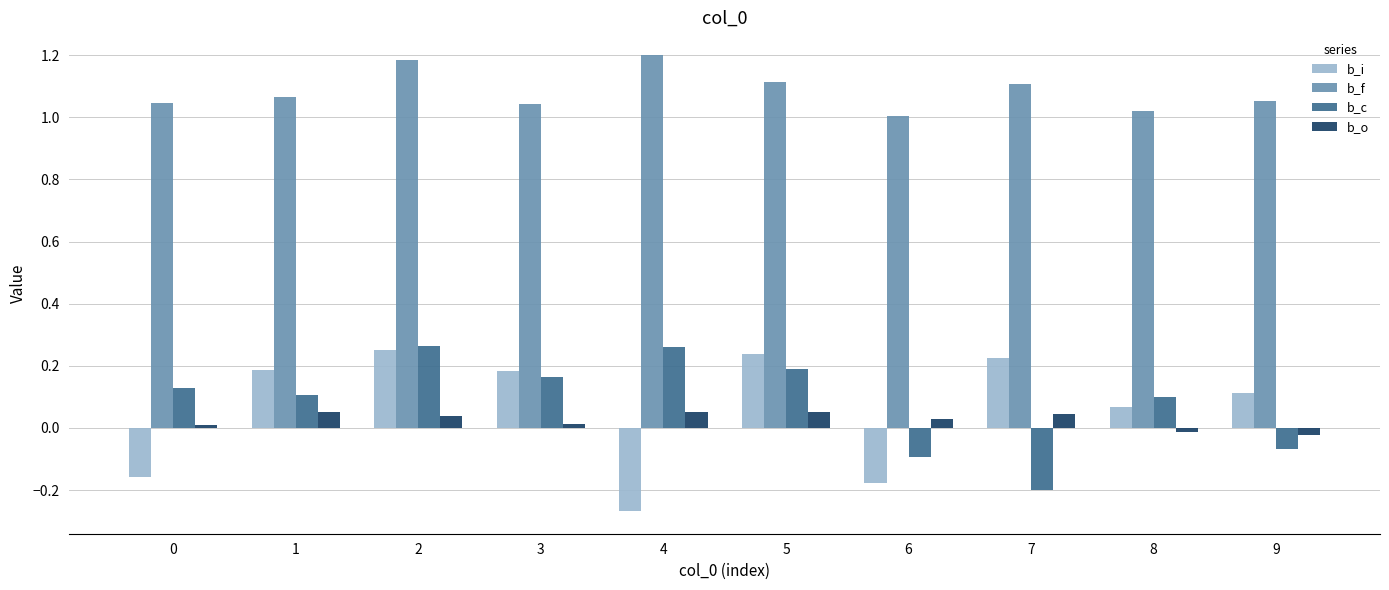

What is the greatest value displayed?

1.2